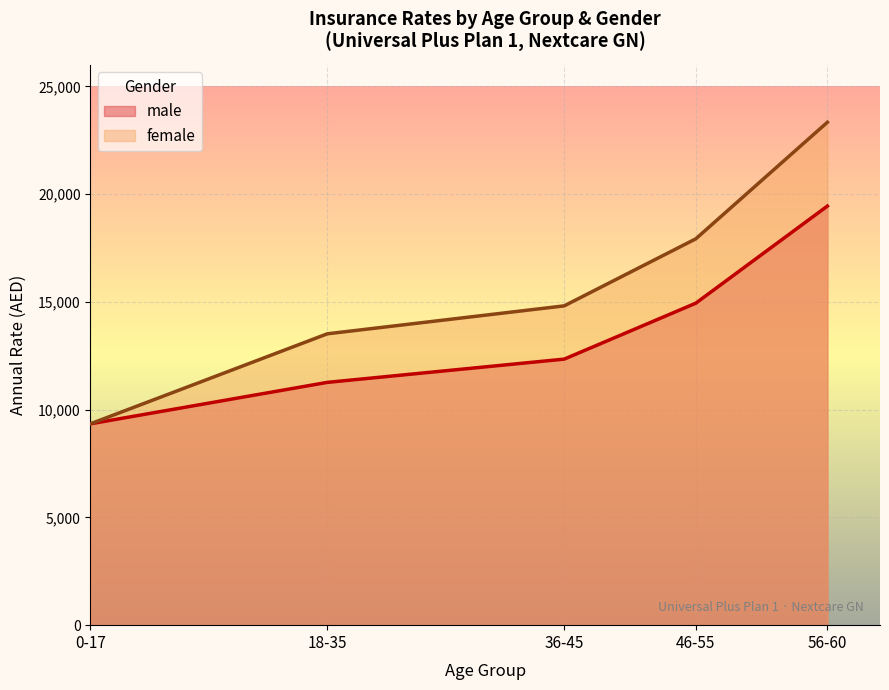

True or false: female and male intersect in this chart.

False